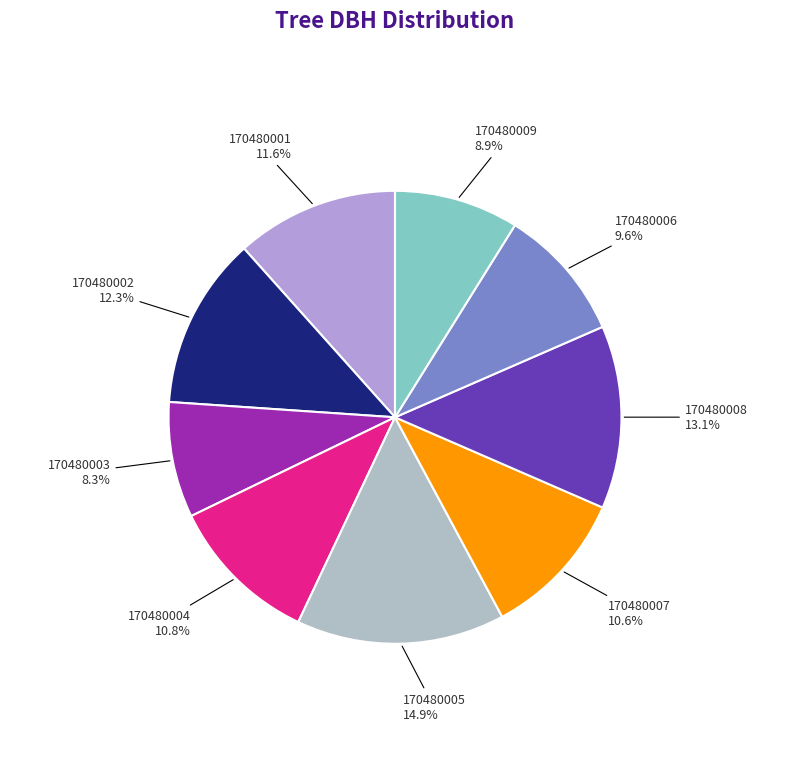

To the nearest percent, what is the combined percentage of 170480005 and 170480004?

26%